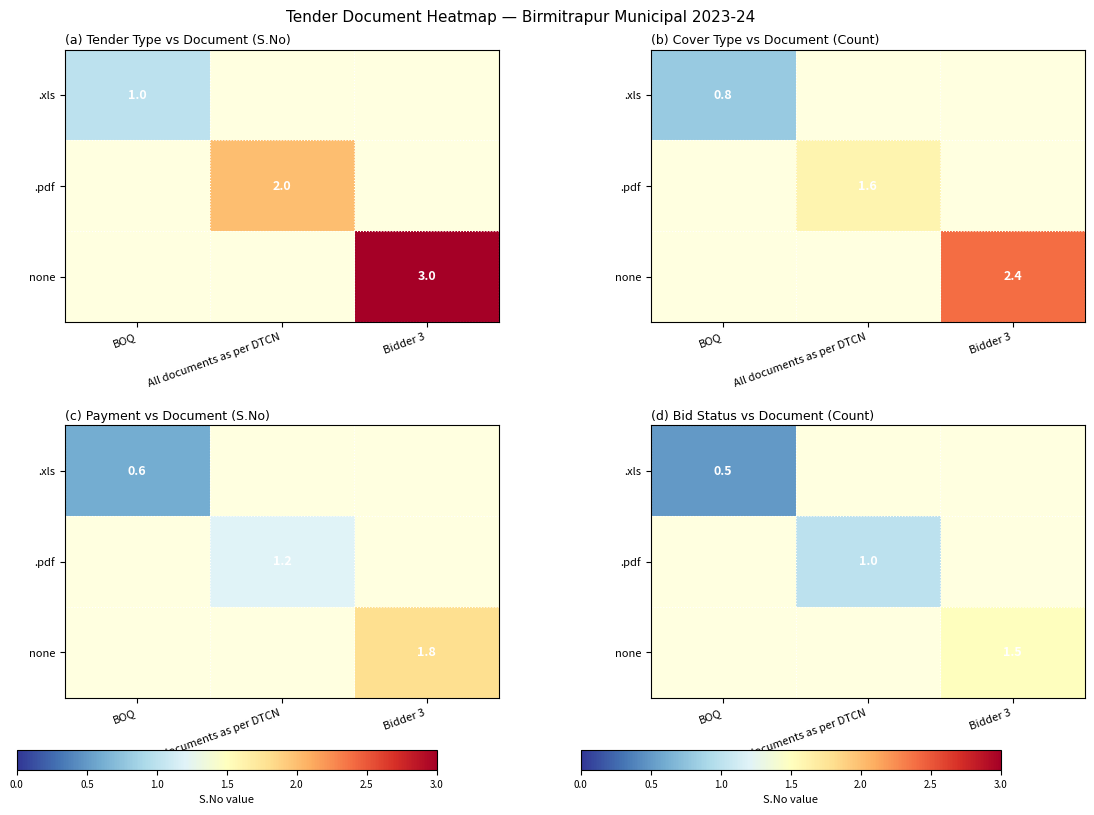

Is the value of .pdf at Bidder 3 greater than the value of .xls at All documents as per DTCN?

No